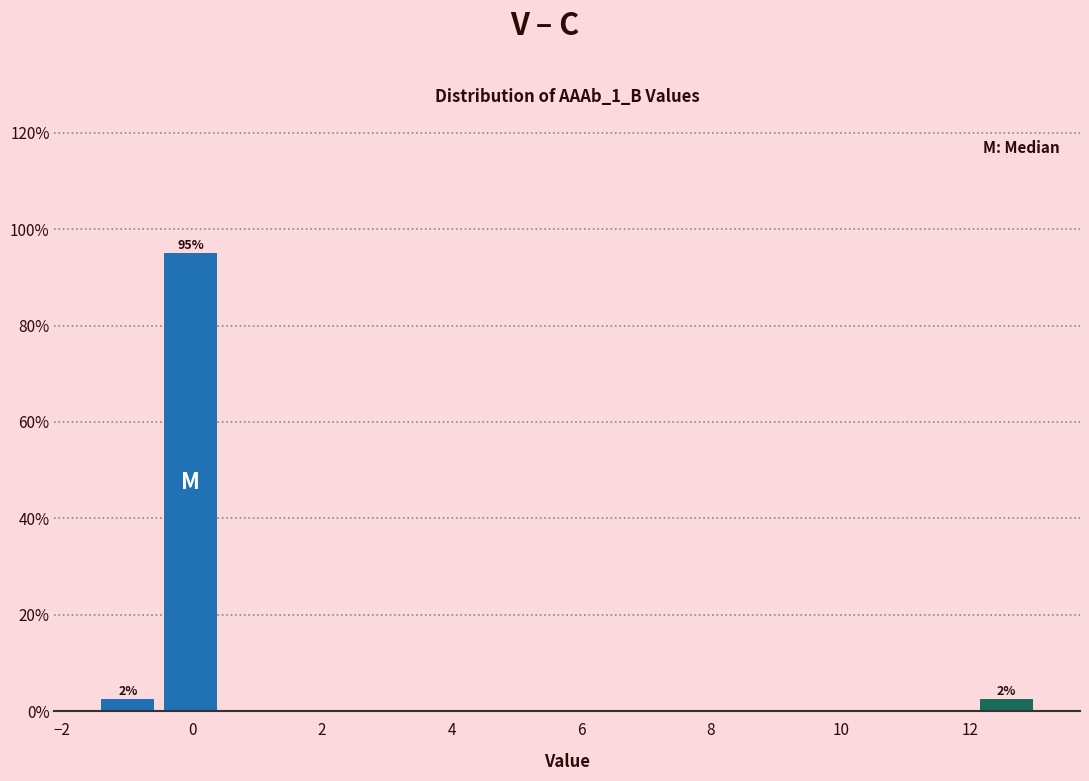

Which range on the x-axis has the tallest bar?

-0.6 to 0.4